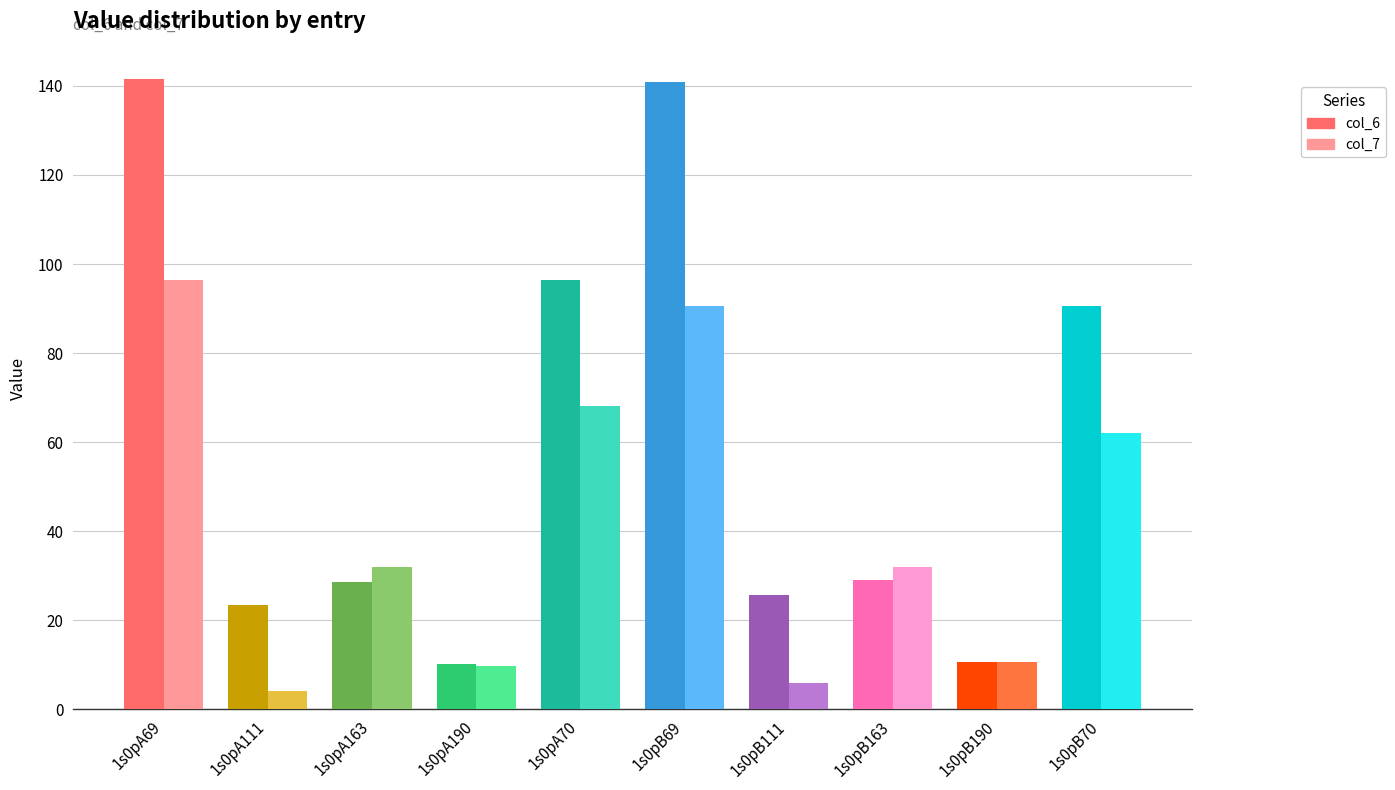

What is the total value across all series at 1s0pA69?

238.0